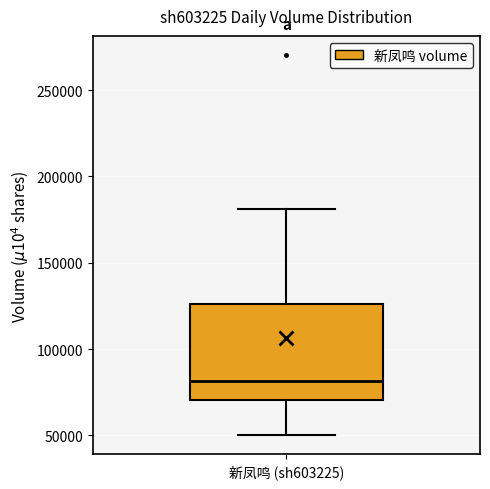

Read this box plot against the y-axis: the position of the median line, the range covered by the box, and the ends of both whiskers. The values are not printed on the chart, so give them approximately, as read against the axis.

median 80000, box 70000 to 125000, whiskers 50000 to 180000